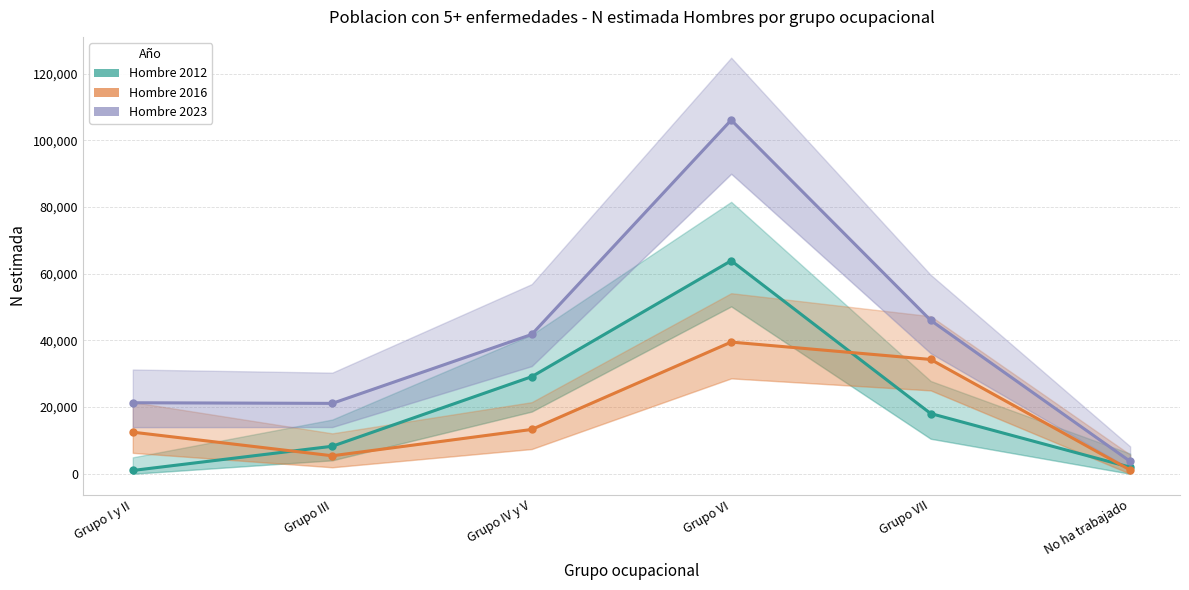

Which series has the largest total across all categories?

Hombre 2023